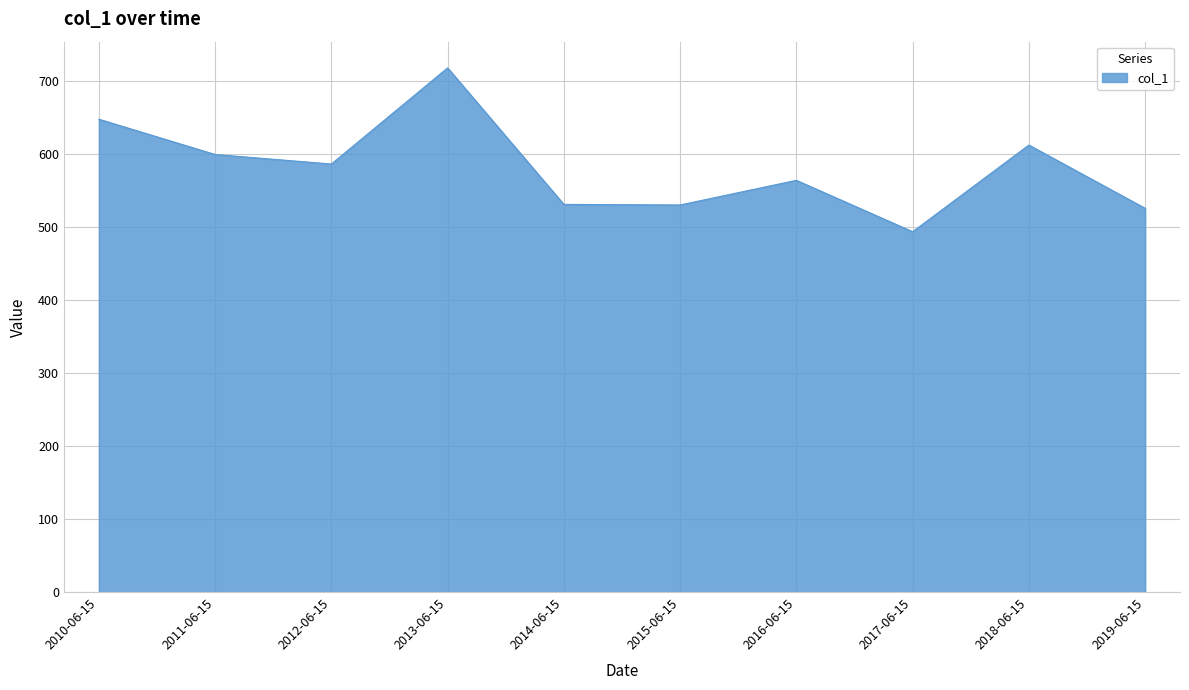

What is the change in value from 2010-06-15 to 2016-06-15?

-83.8